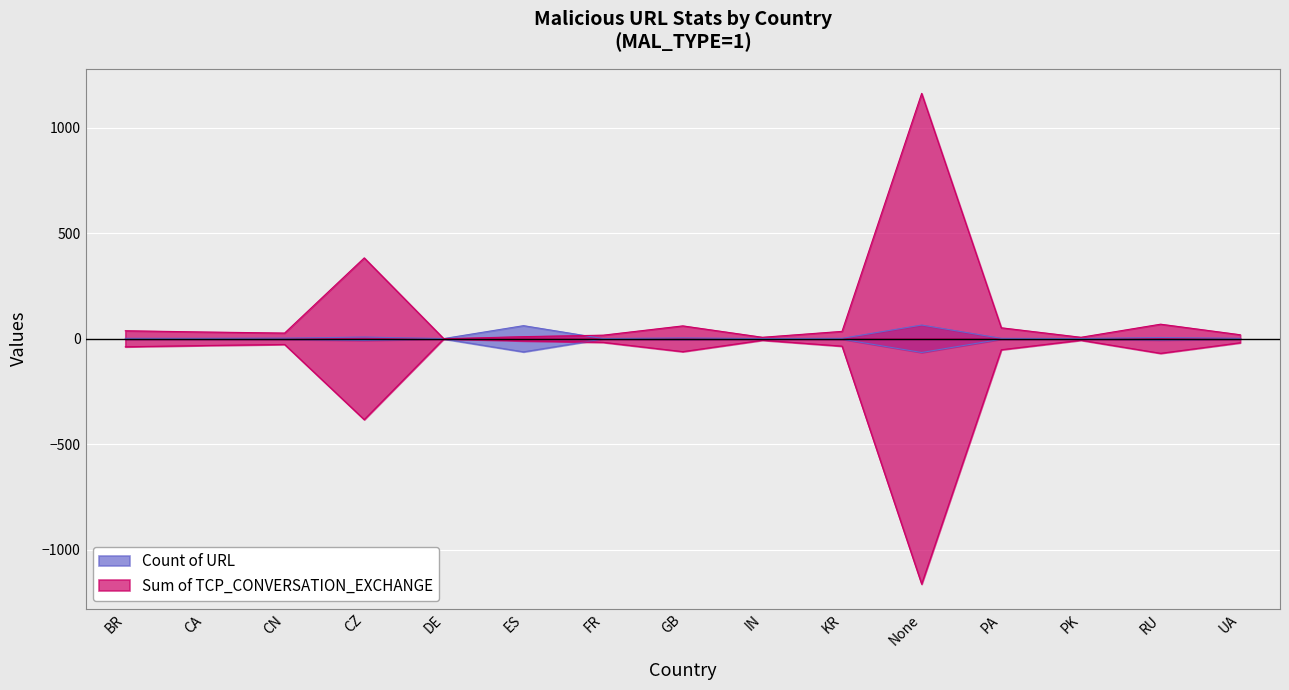

At which label does Sum of TCP_CONVERSATION_EXCHANGE reach its minimum?

DE